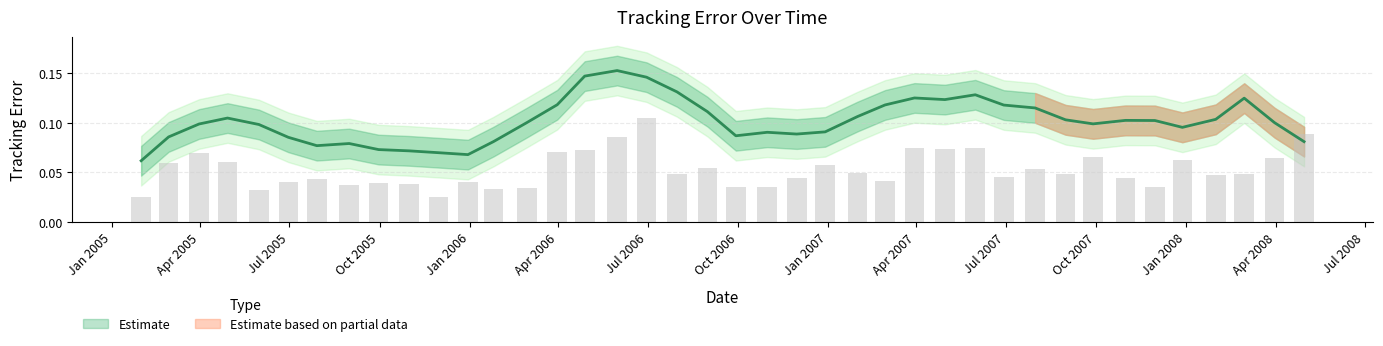

Rank the categories by value from highest to lowest.

20060630, 20080430, 20060531, 20070531, 20070330, 20070430, 20060428, 20060331, 20050331, 20070928, 20080331, 20071228, 20050429, 20050228, 20061229, 20060831, 20070731, 20070131, 20080229, 20060731, 20070831, 20080131, 20070629, 20071031, 20061130, 20050729, 20070228, 20051230, 20050630, 20050930, 20051031, 20050831, 20060929, 20061031, 20071130, 20060228, 20060125, 20050531, 20050131, 20051130